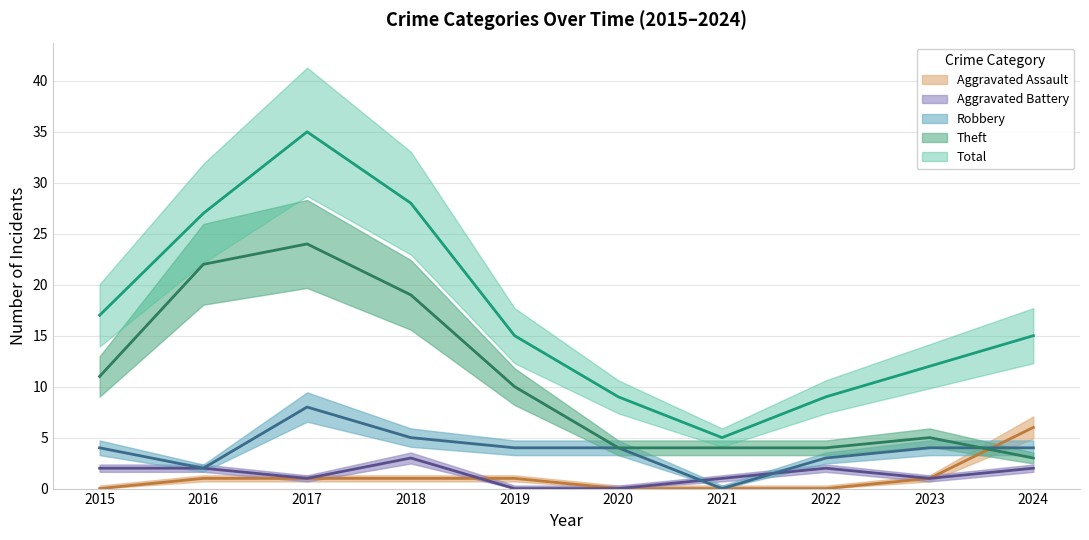

Between which two adjacent categories do Aggravated Assault and Theft first intersect?

2023 and 2024